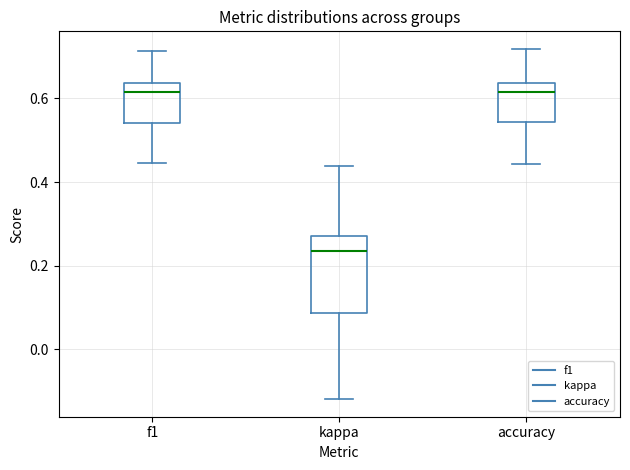

Which box's median line is the lowest?

kappa